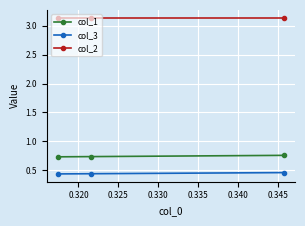

How many col_2 values are between 3 and 4?

3